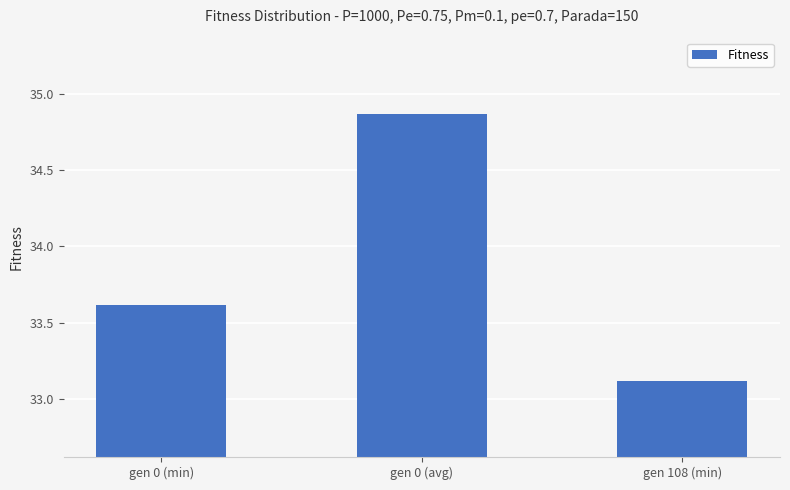

What is the change in value from gen 0 (min) to gen 0 (avg)?

+1.2